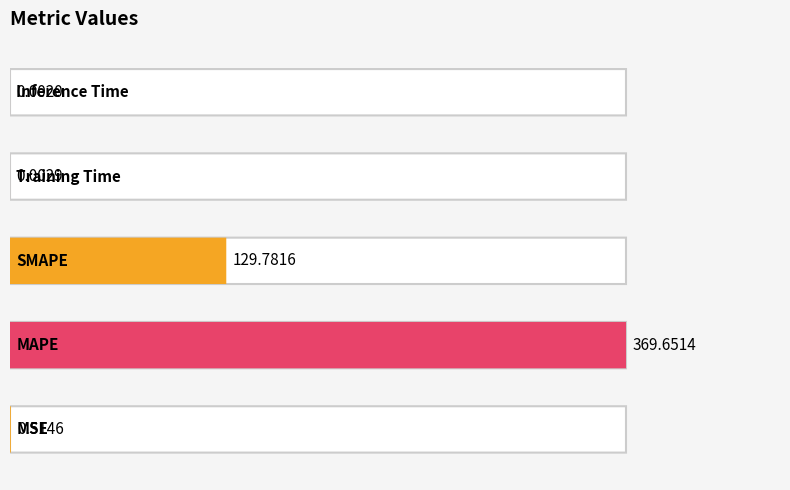

Rank the categories by value from lowest to highest.

Inference Time, Training Time, MSE, SMAPE, MAPE